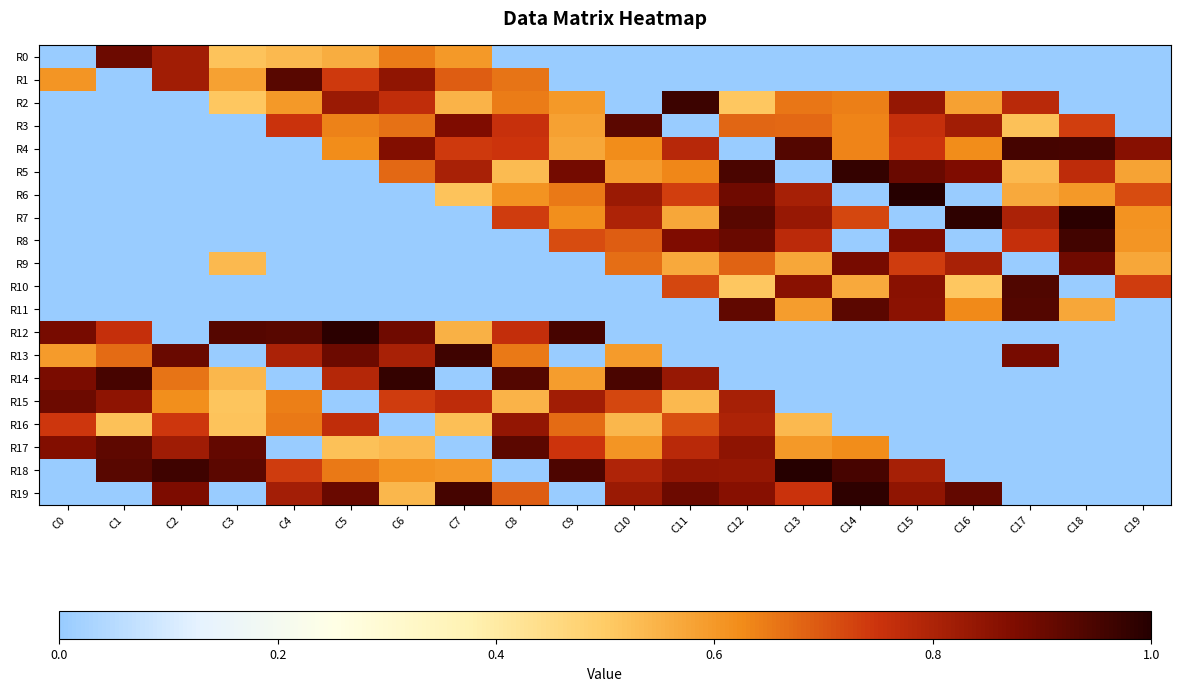

Between C11 and C17, which is larger?

C11